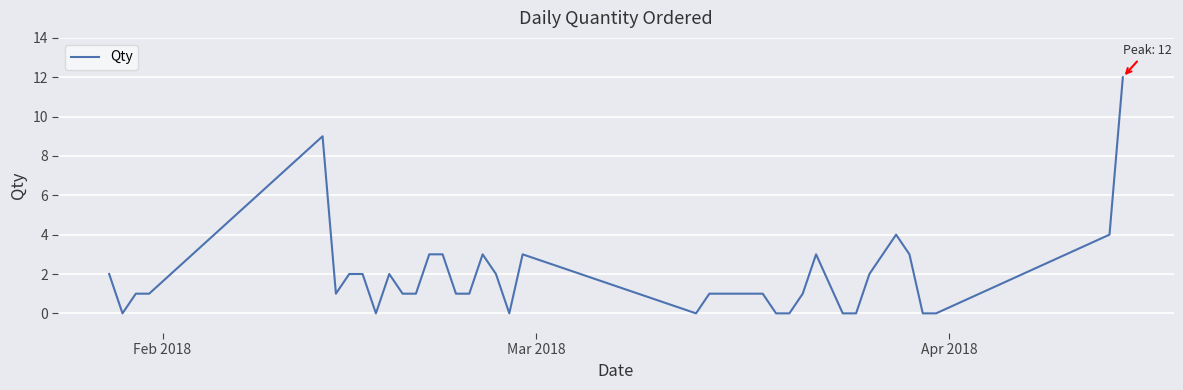

Reading left to right, list all the values displayed in this chart.

2	0	1	1	9	1	2	2	0	2	1	1	3	3	1	1	3	2	0	3	0	1	1	1	1	1	0	0	1	3	0	0	2	3	4	3	0	0	4	12